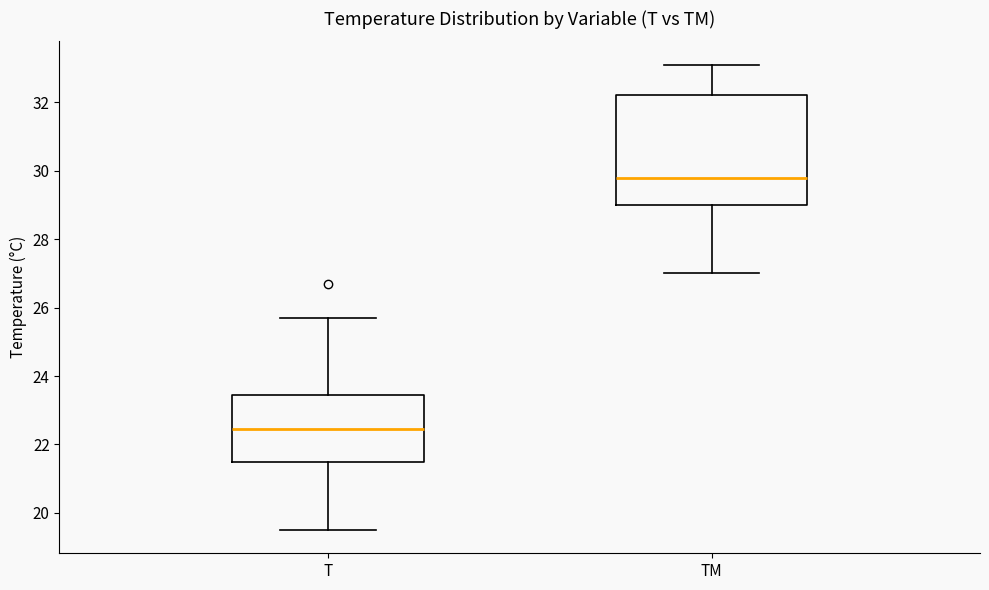

Which box's median line is the highest?

TM